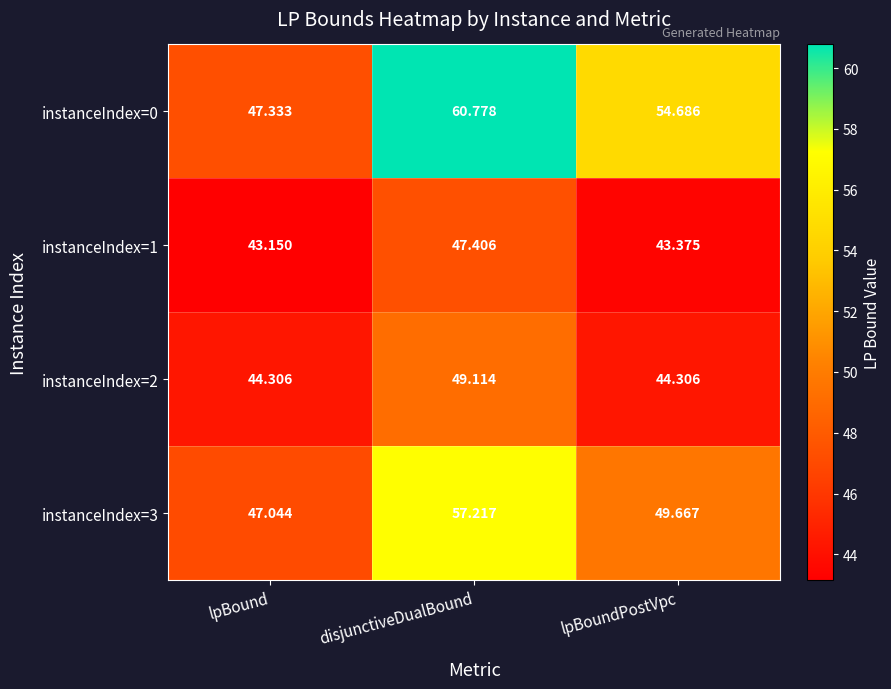

Rank the categories by instanceIndex=0 value from highest to lowest.

disjunctiveDualBound, lpBoundPostVpc, lpBound